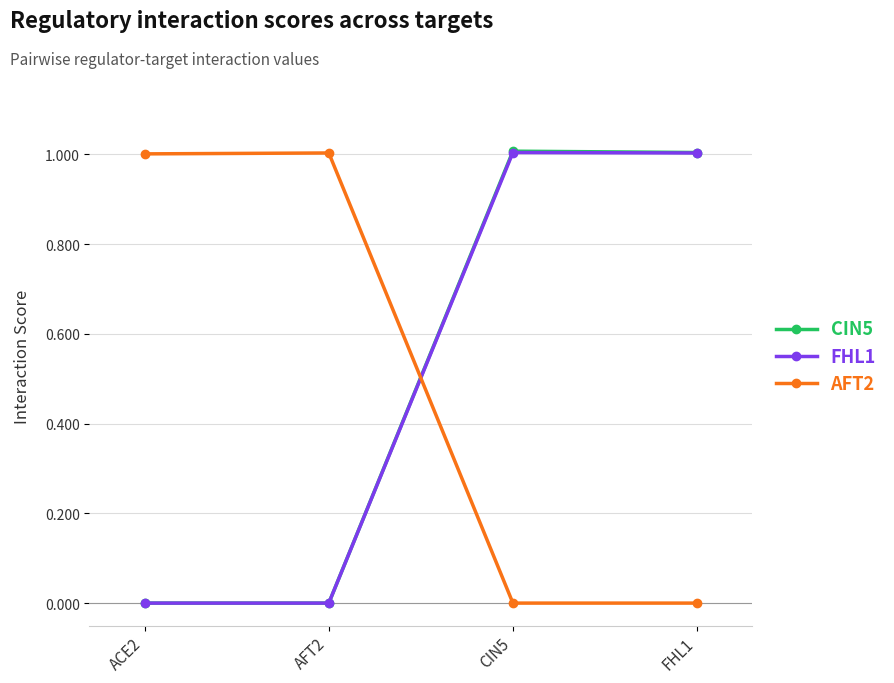

How many values in the CIN5 series exceed 1?

2